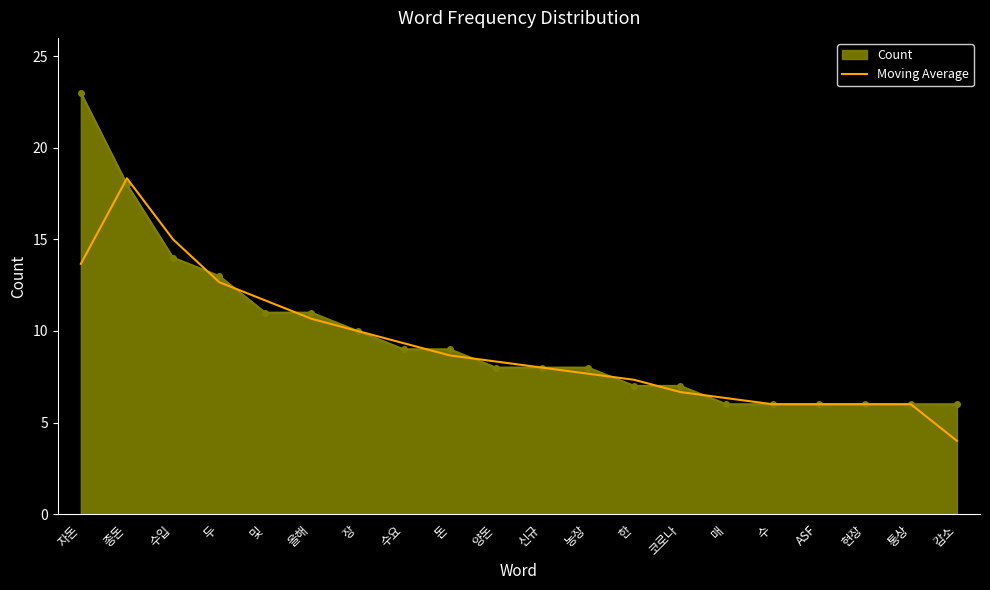

Rank the series by their maximum value, from highest to lowest.

Count, Moving Average